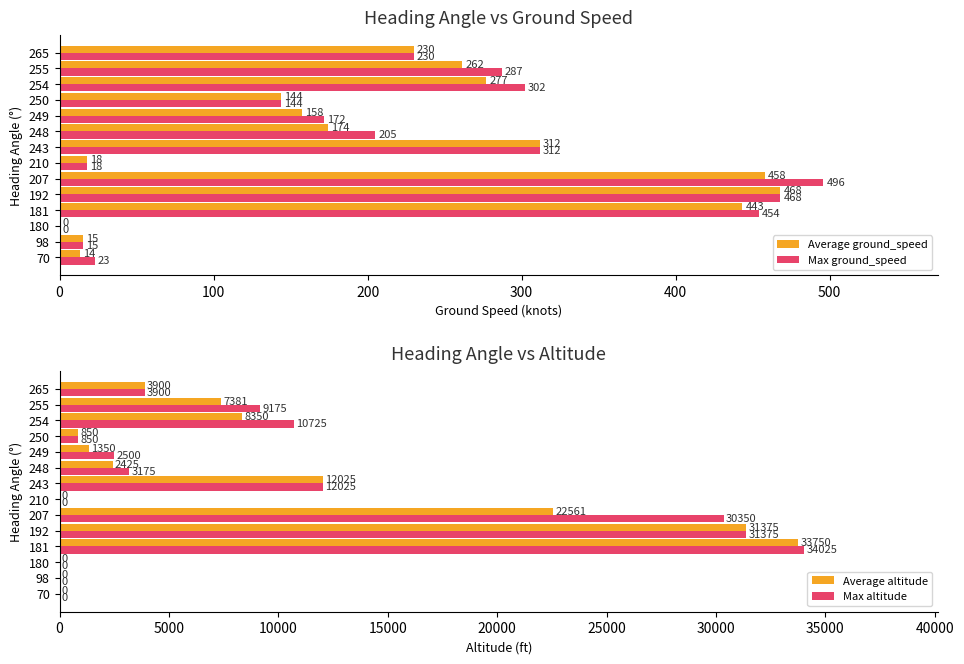

True or false: Max ground_speed has a value of 122.1 at 248.

False